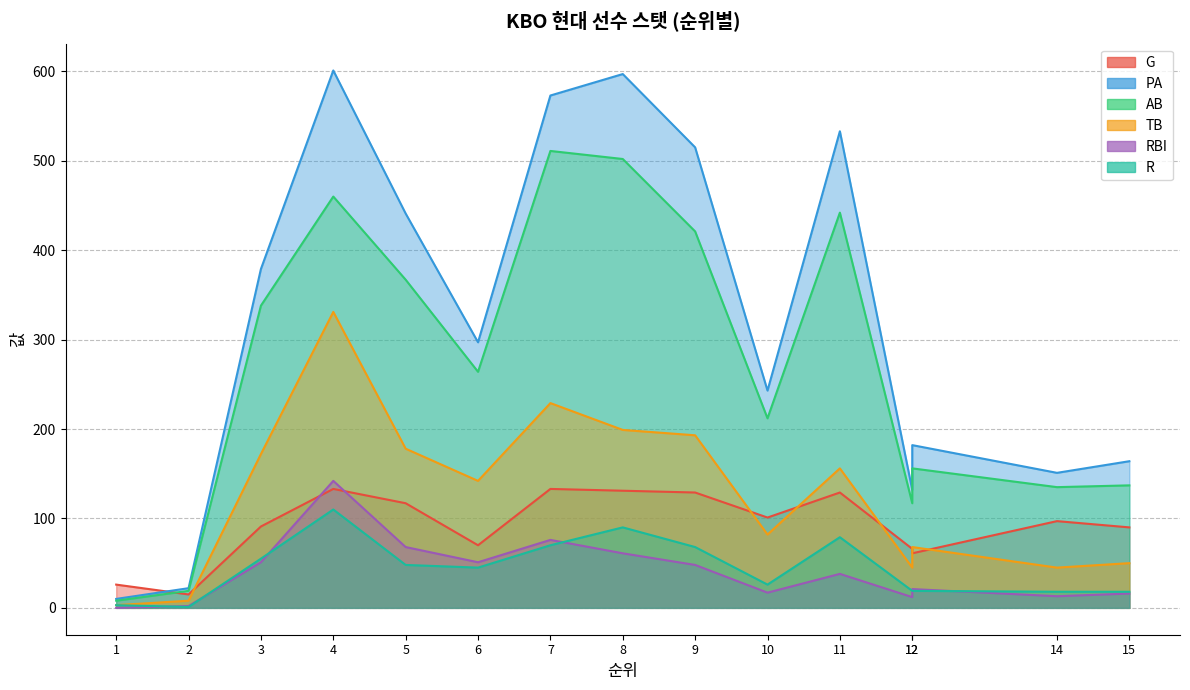

Which series has the largest total across all categories?

PA